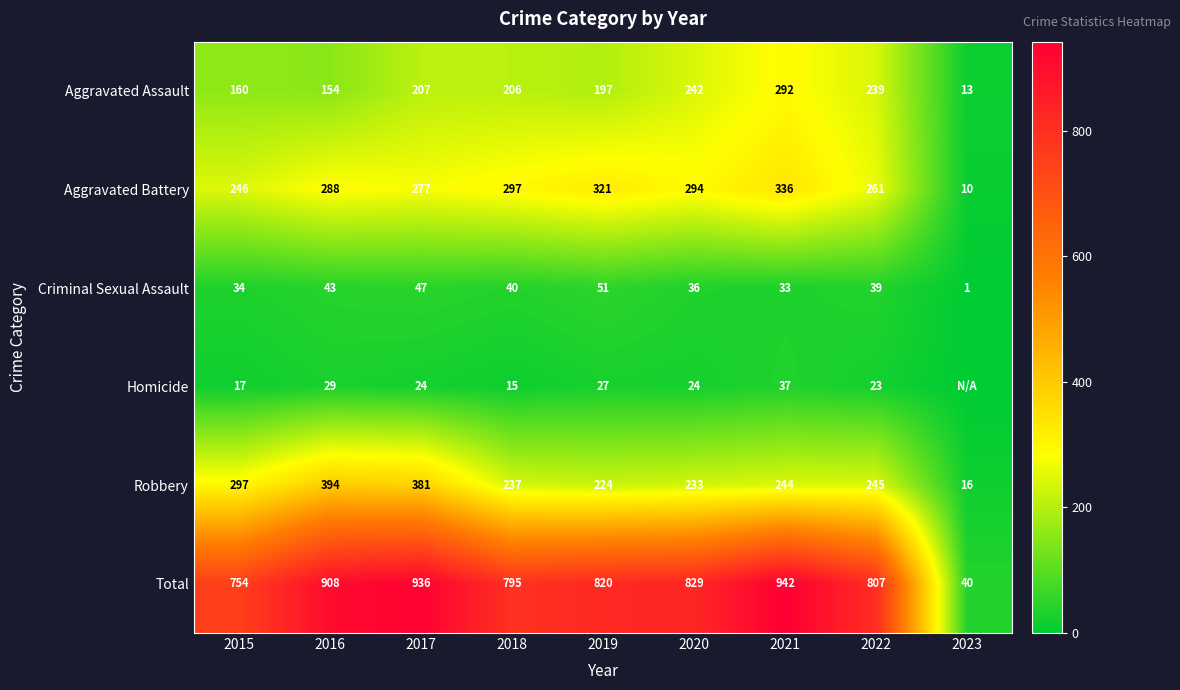

The value of Aggravated Battery at 2017 is 433. True or false?

False